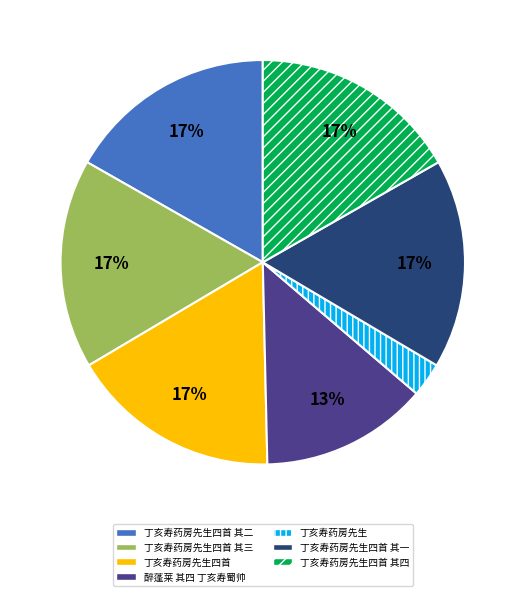

How many segments does this pie chart have?

7